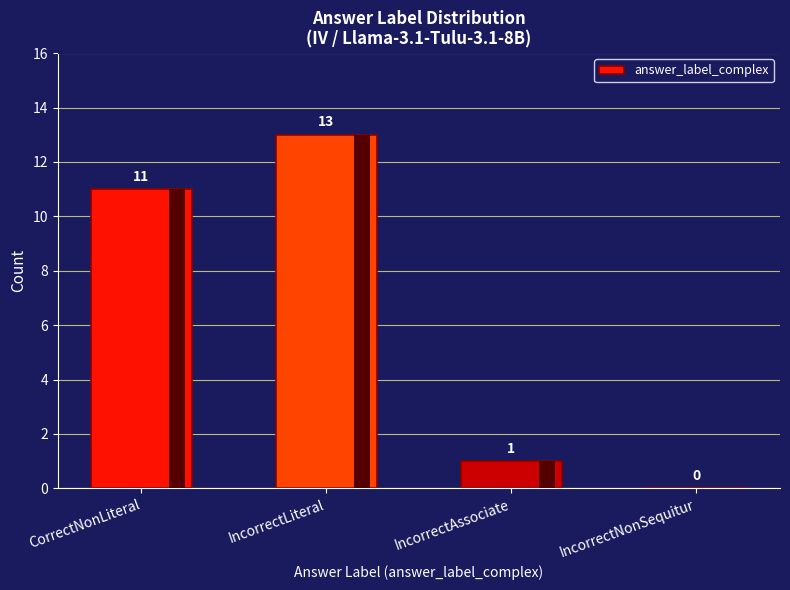

Which category has the lowest value across all series?

IncorrectNonSequitur